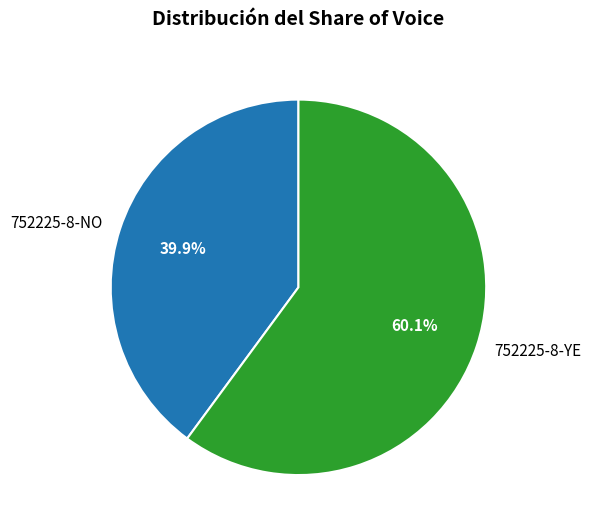

Does 752225-8-NO represent more than half of the total?

No